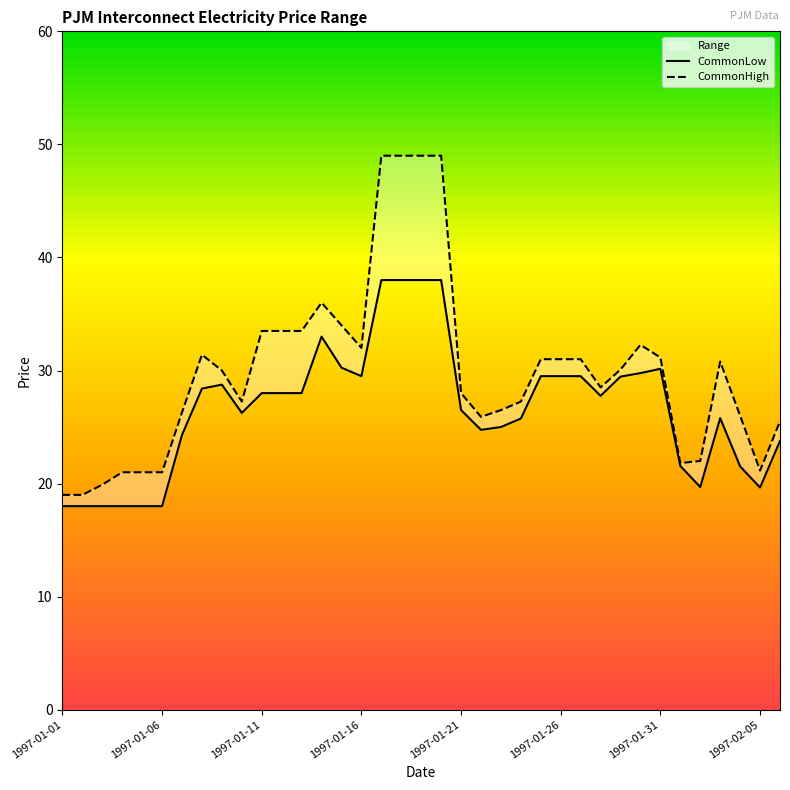

What is the label of the 32nd point from the left?

1997-02-01